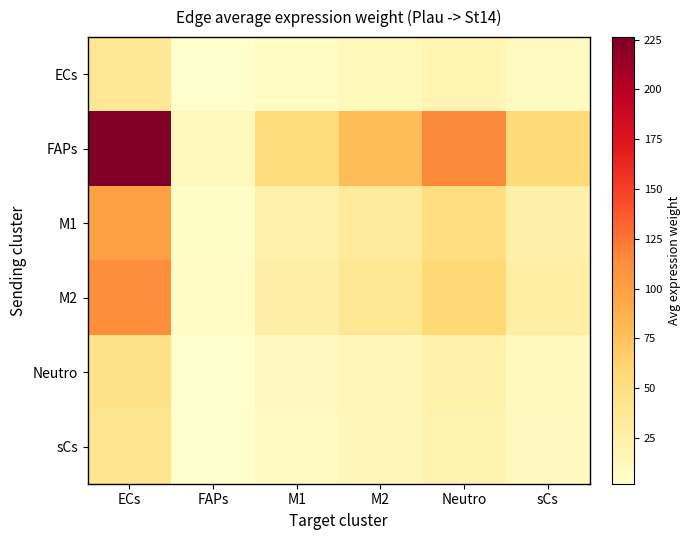

Reading left to right, transcribe all the data shown in this chart.

ECs: ECs=37.5	FAPs=2.0	M1=8.8	M2=12.9	Neutro=19.1	sCs=9.3
FAPs: ECs=226.3	FAPs=12.0	M1=53.2	M2=77.6	Neutro=115.5	sCs=56.2
M1: ECs=99.7	FAPs=5.3	M1=23.5	M2=34.2	Neutro=50.9	sCs=24.8
M2: ECs=112.5	FAPs=6.0	M1=26.5	M2=38.6	Neutro=57.4	sCs=27.9
Neutro: ECs=45.1	FAPs=2.4	M1=10.6	M2=15.5	Neutro=23.0	sCs=11.2
sCs: ECs=40.1	FAPs=2.1	M1=9.4	M2=13.7	Neutro=20.5	sCs=9.9